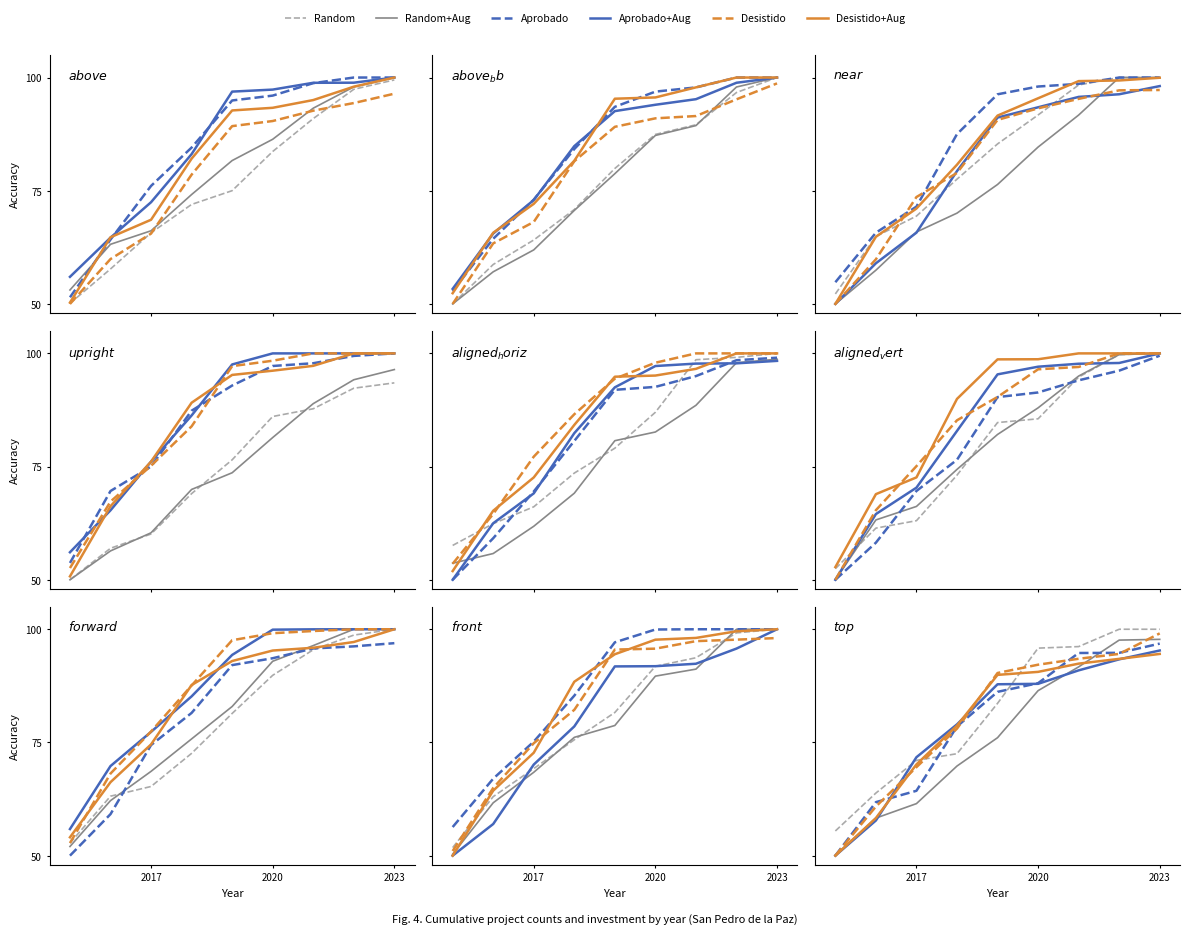

What is the spread (max minus min) of values at 2023?

5.5